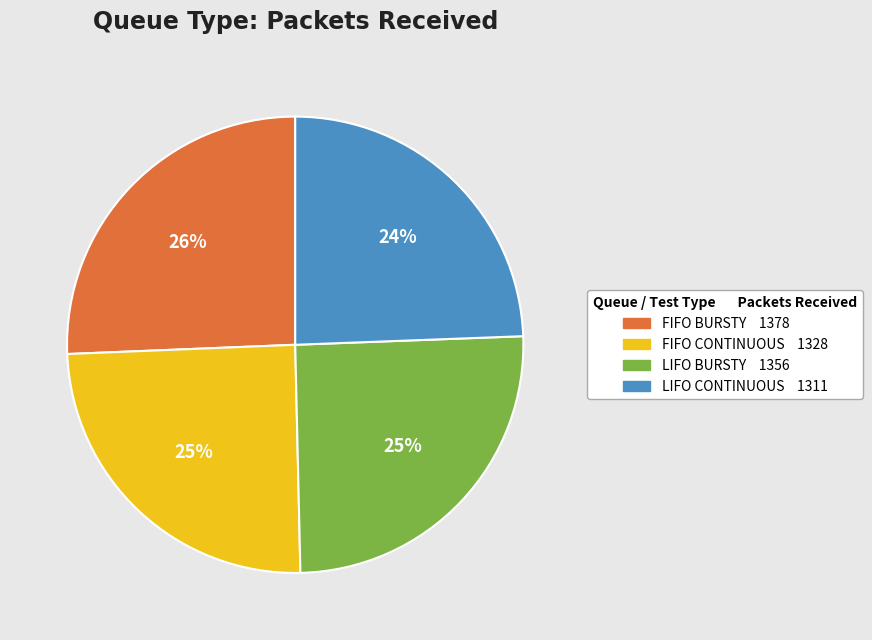

To the nearest percent, what is the average slice percentage?

25%